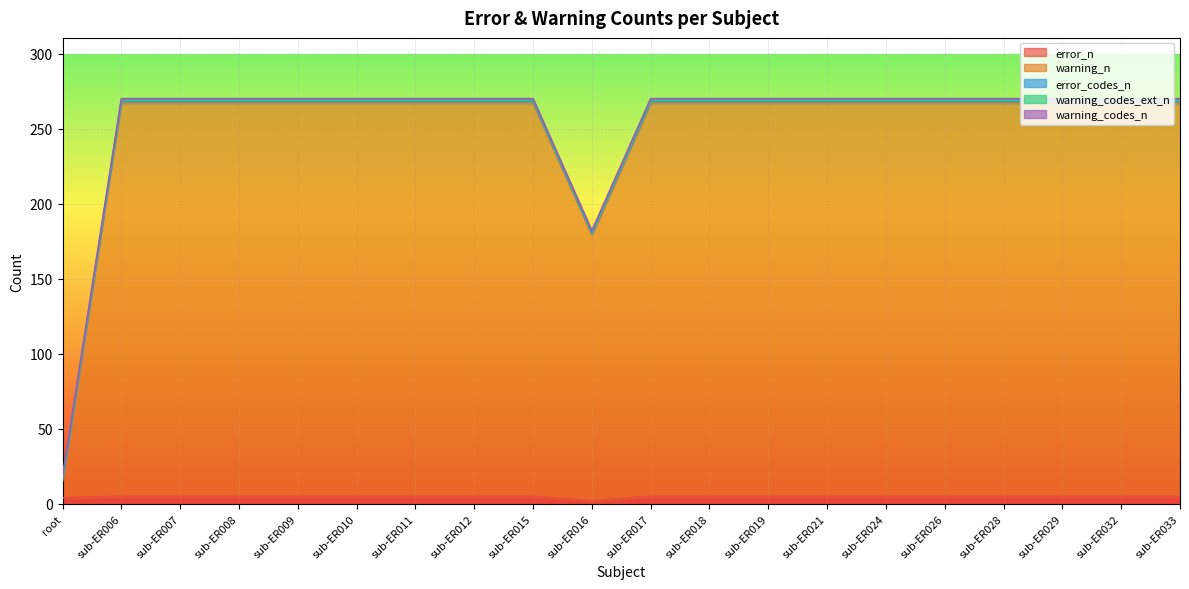

Which series has the largest total across all categories?

warning_n